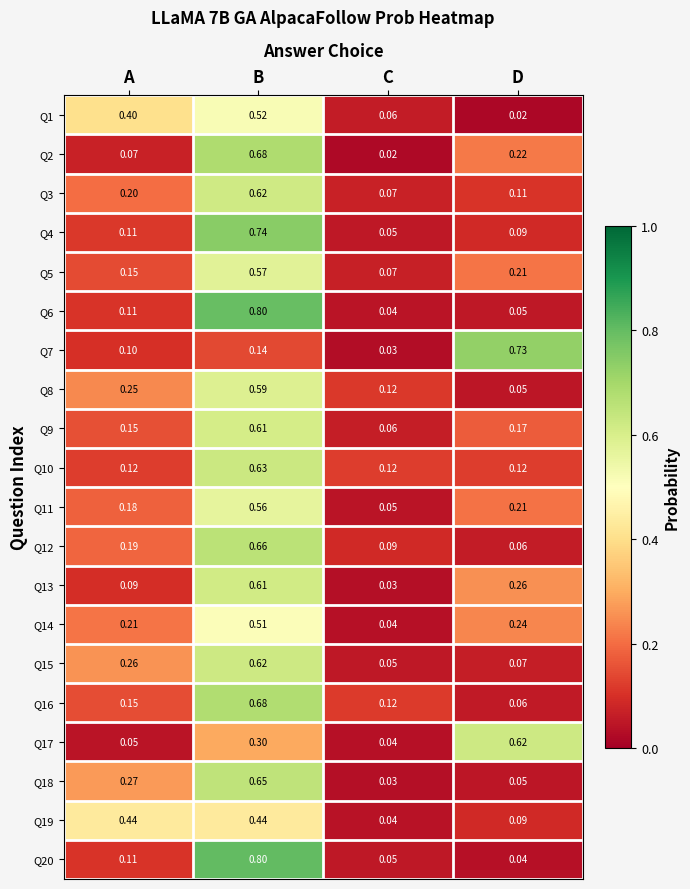

Is the value of Q5 at A greater than the value of Q7 at C?

Yes